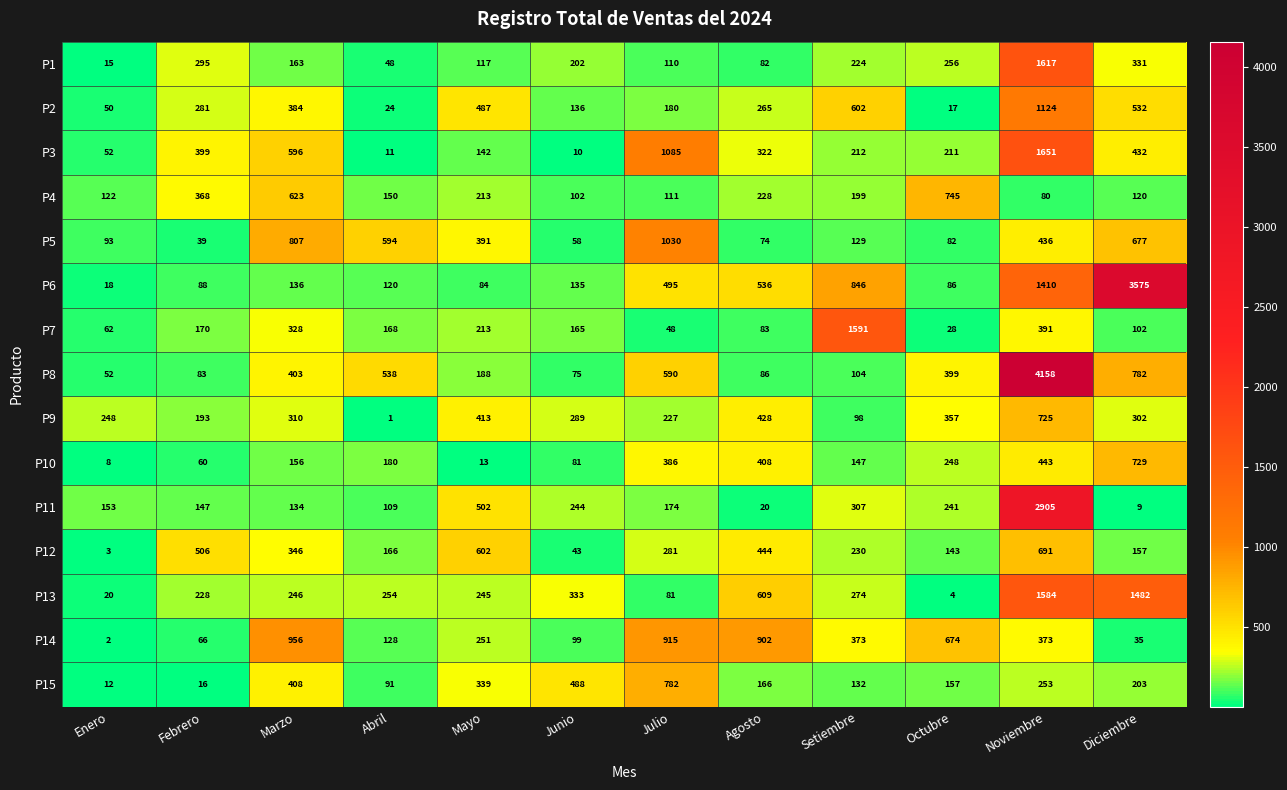

What is the difference between the highest and lowest values at Febrero?

490